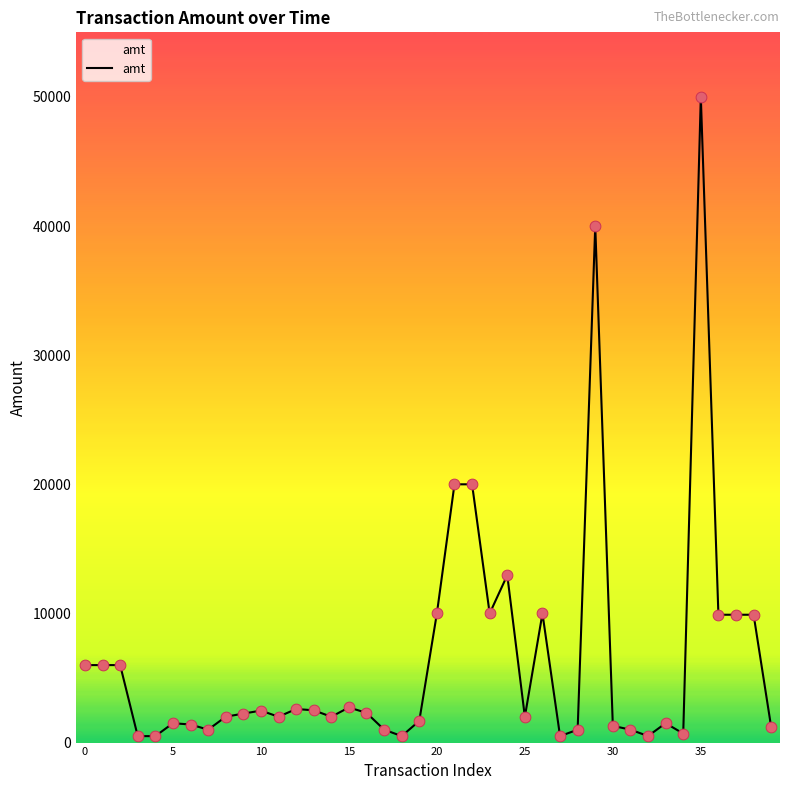

What is the maximum value shown in the chart?

50000.0